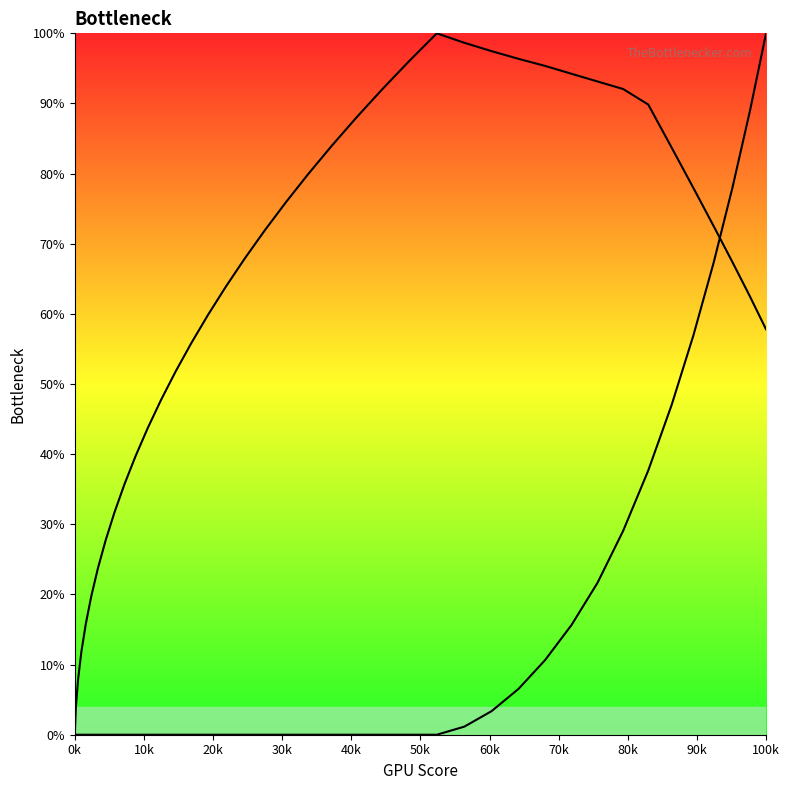

Which series ends up on top after the final intersection of col_2 and col_1?

col_1